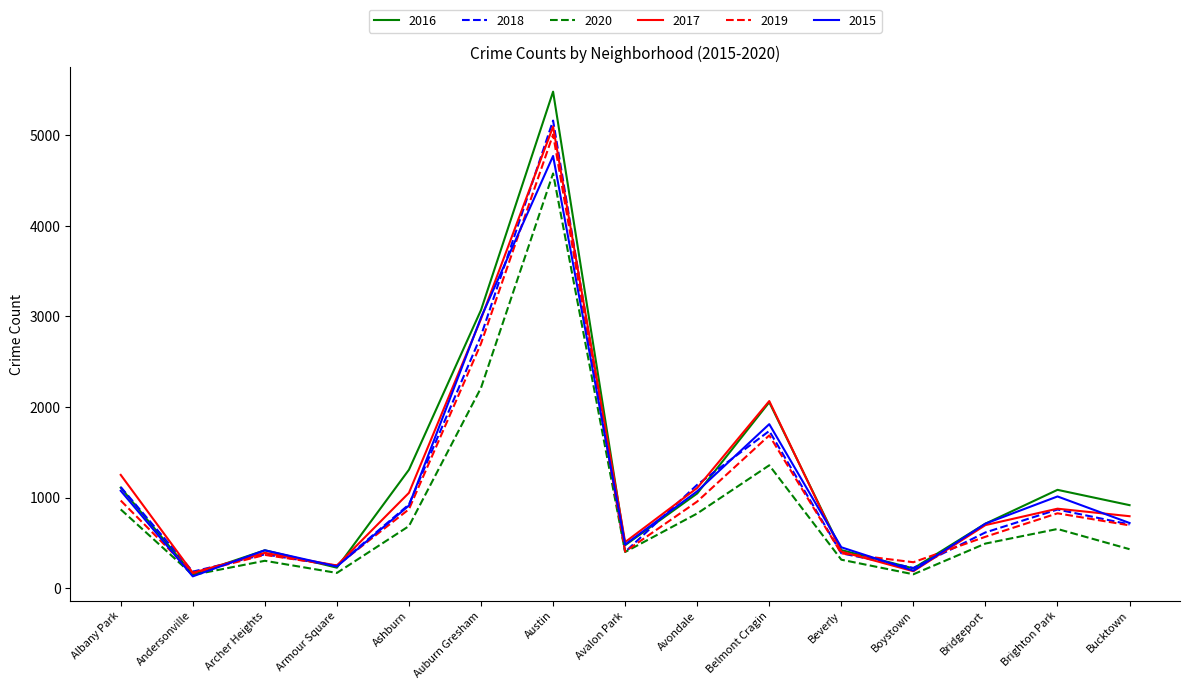

At which label does 2020 reach its peak?

Austin